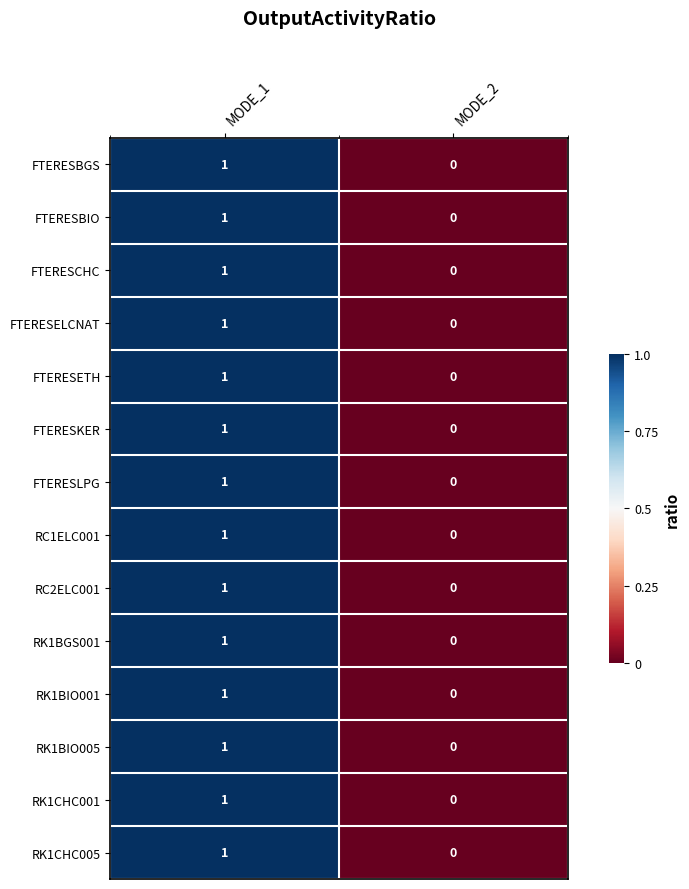

Is it true that FTERESETH equals 1 at MODE_1?

True